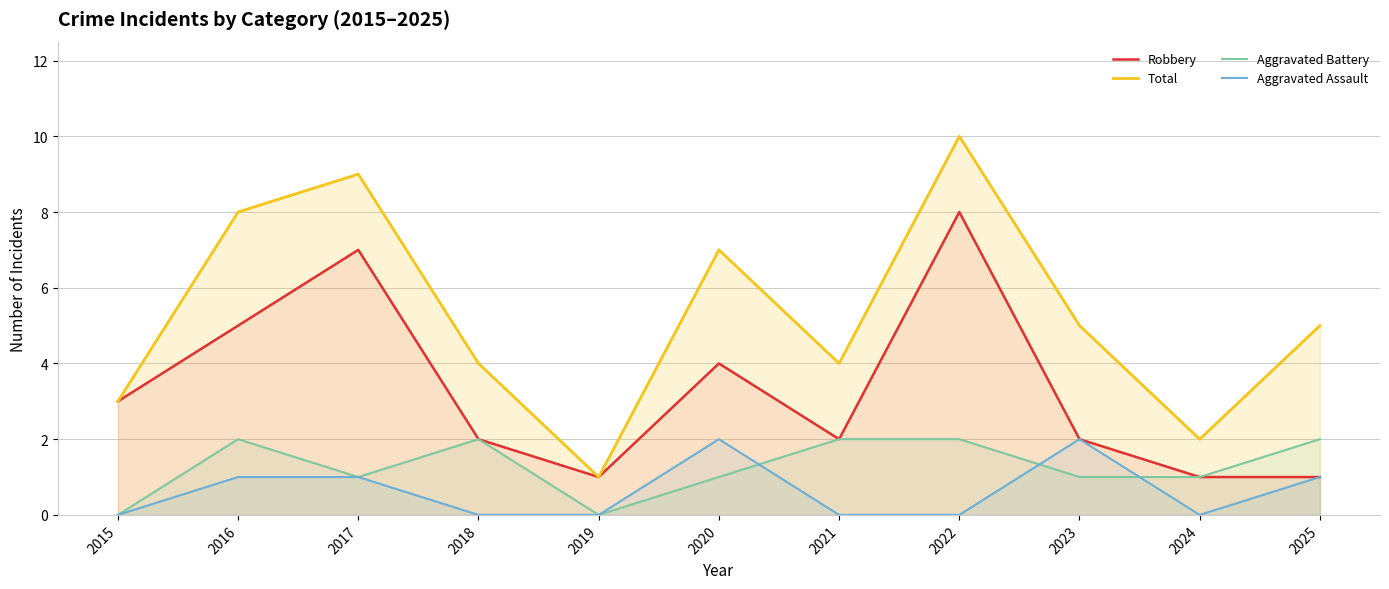

How many lines are shown in the chart?

4